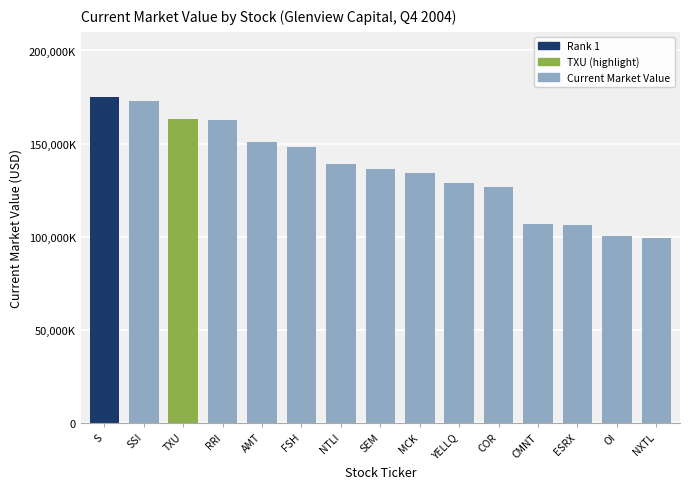

True or false: the data shows 228432770 at TXU.

False